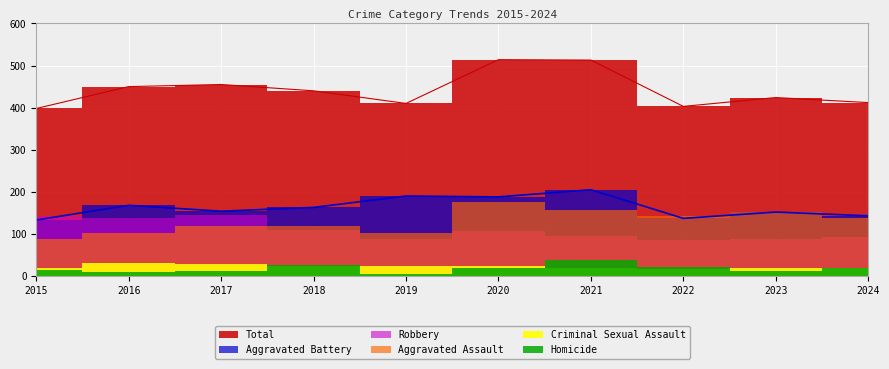

What are all the series names shown in the legend?

Aggravated Assault, Aggravated Battery, Criminal Sexual Assault, Homicide, Robbery, Total